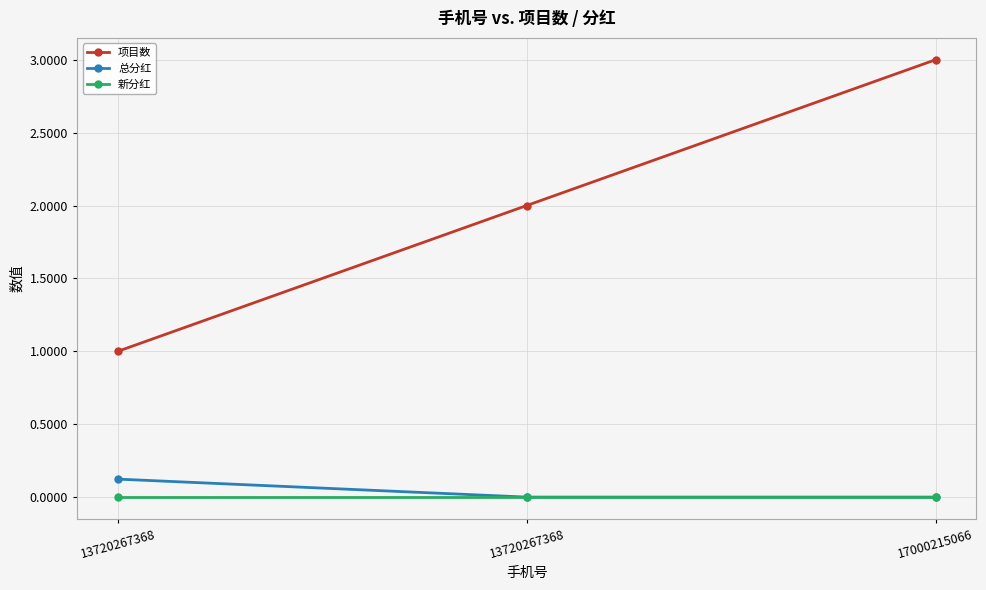

At 13720267368, list the series in order from largest to smallest.

项目数, 总分红, 新分红